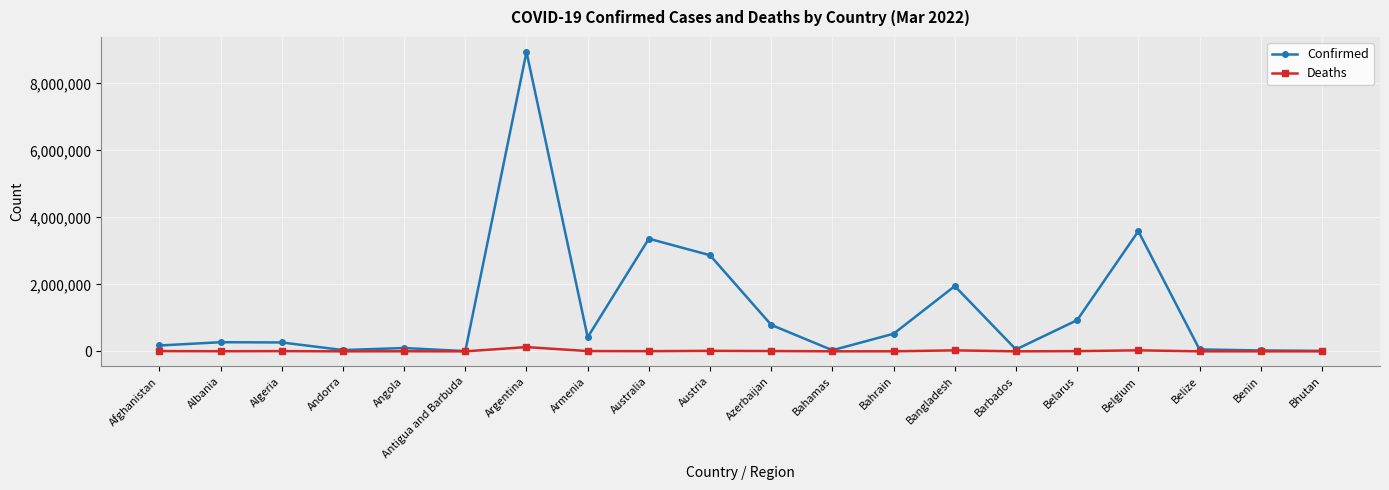

The value of Deaths at Australia is 5416. True or false?

True